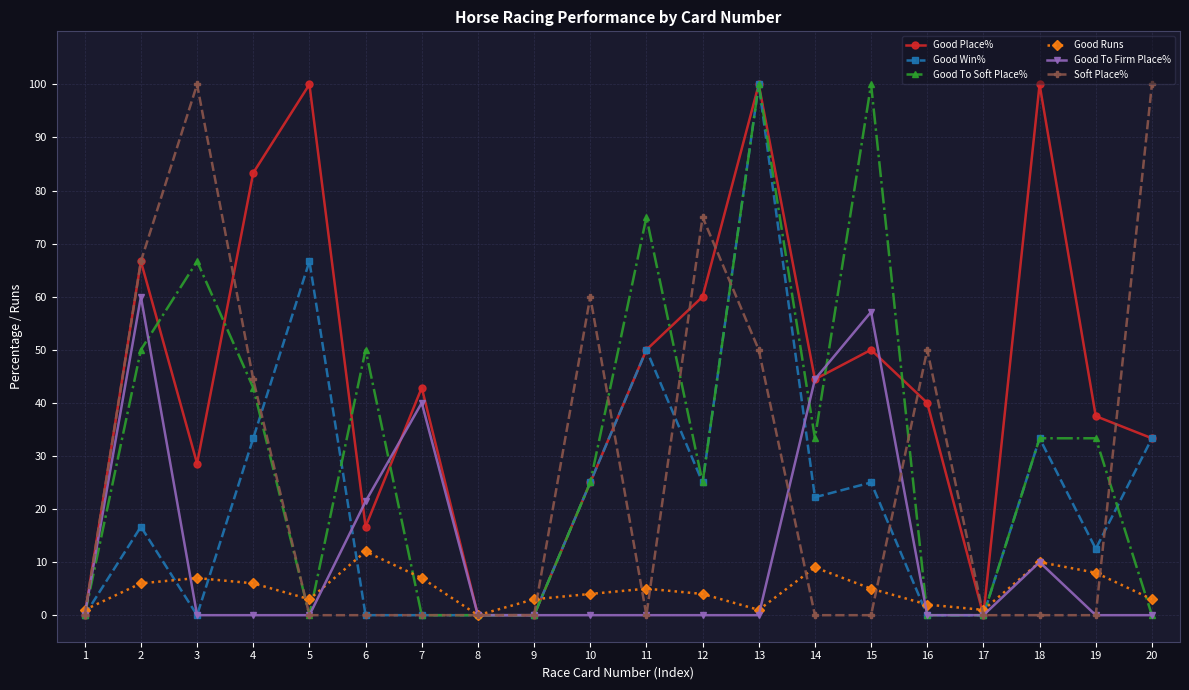

Is it true that Good Place% equals 89.4 at 2?

False